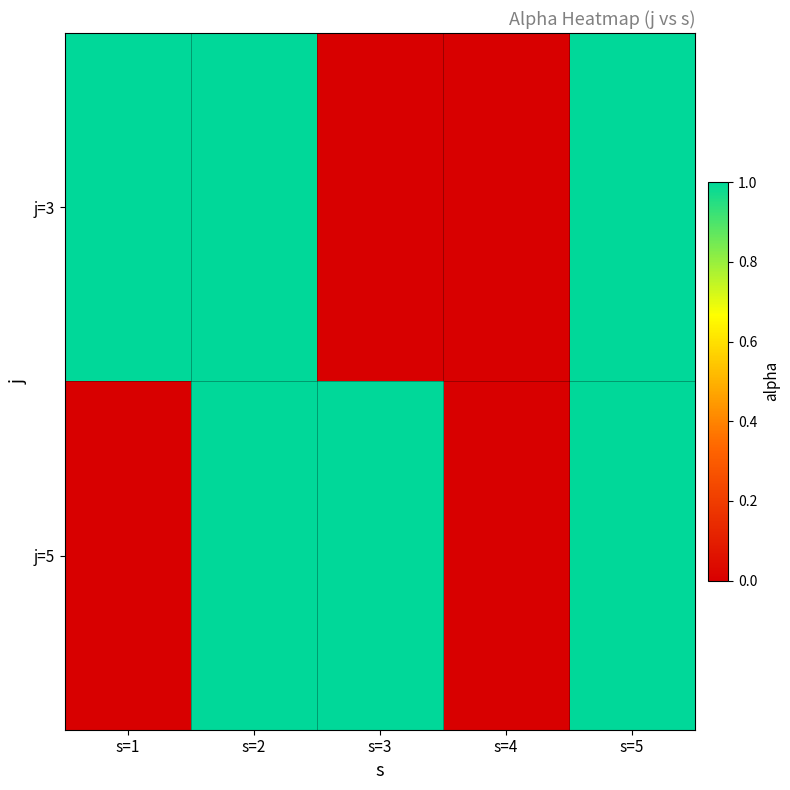

At which category is the sum across all series the highest?

s=2